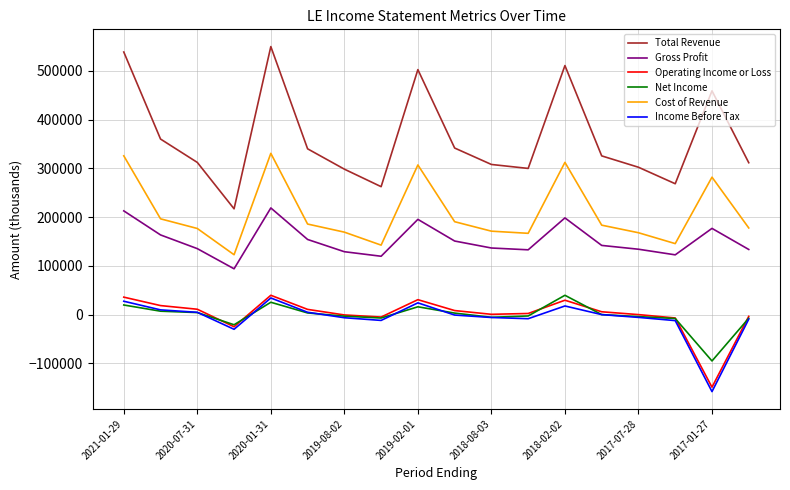

What is the average value of the Total Revenue series?

361461